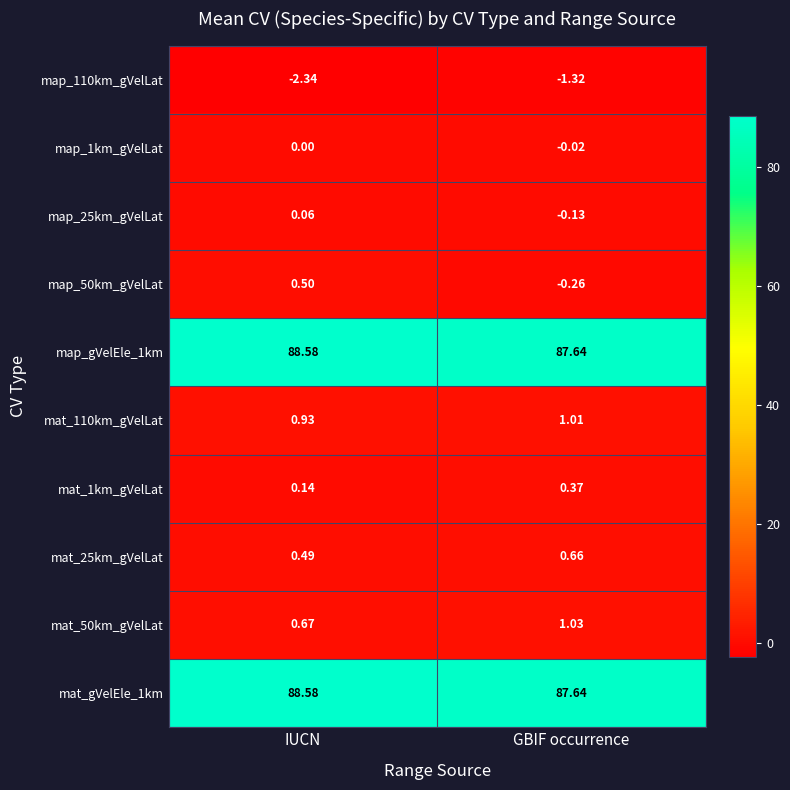

Where does the map_25km_gVelLat series first go above 0?

IUCN